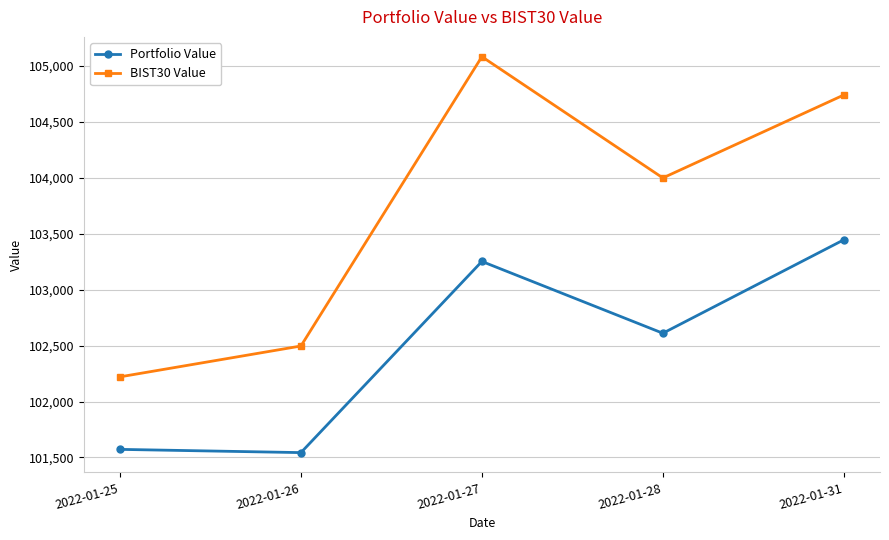

In BIST30 Value, how many points are lower than both neighbors (excluding endpoints)?

1